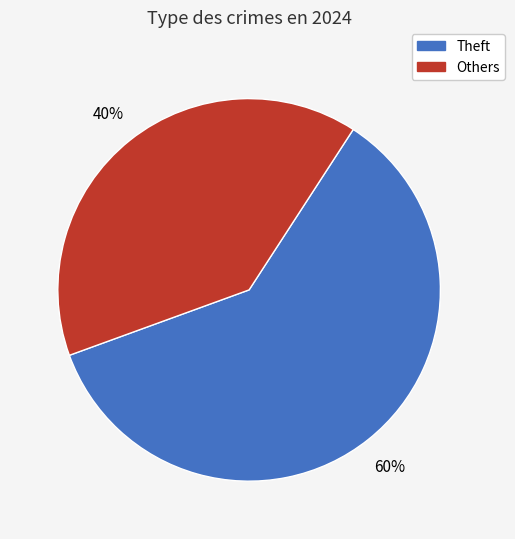

To the nearest percent, what is the average slice percentage?

50%